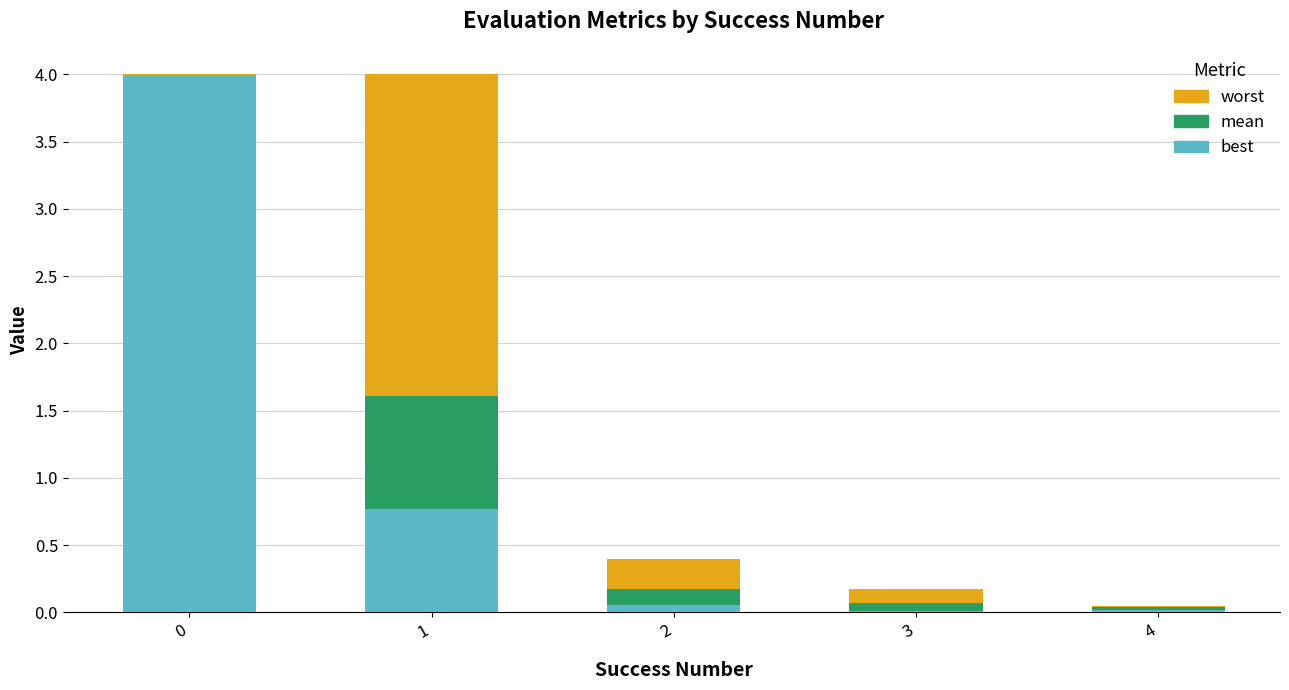

Does the chart contain stacked bars?

Yes